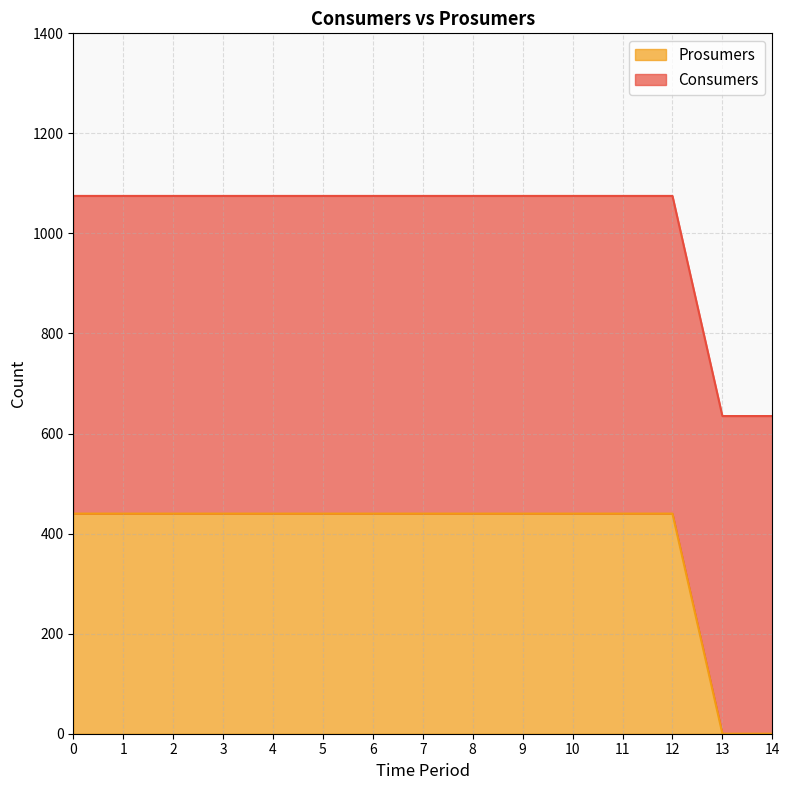

Which label corresponds to the smallest value in the chart?

13